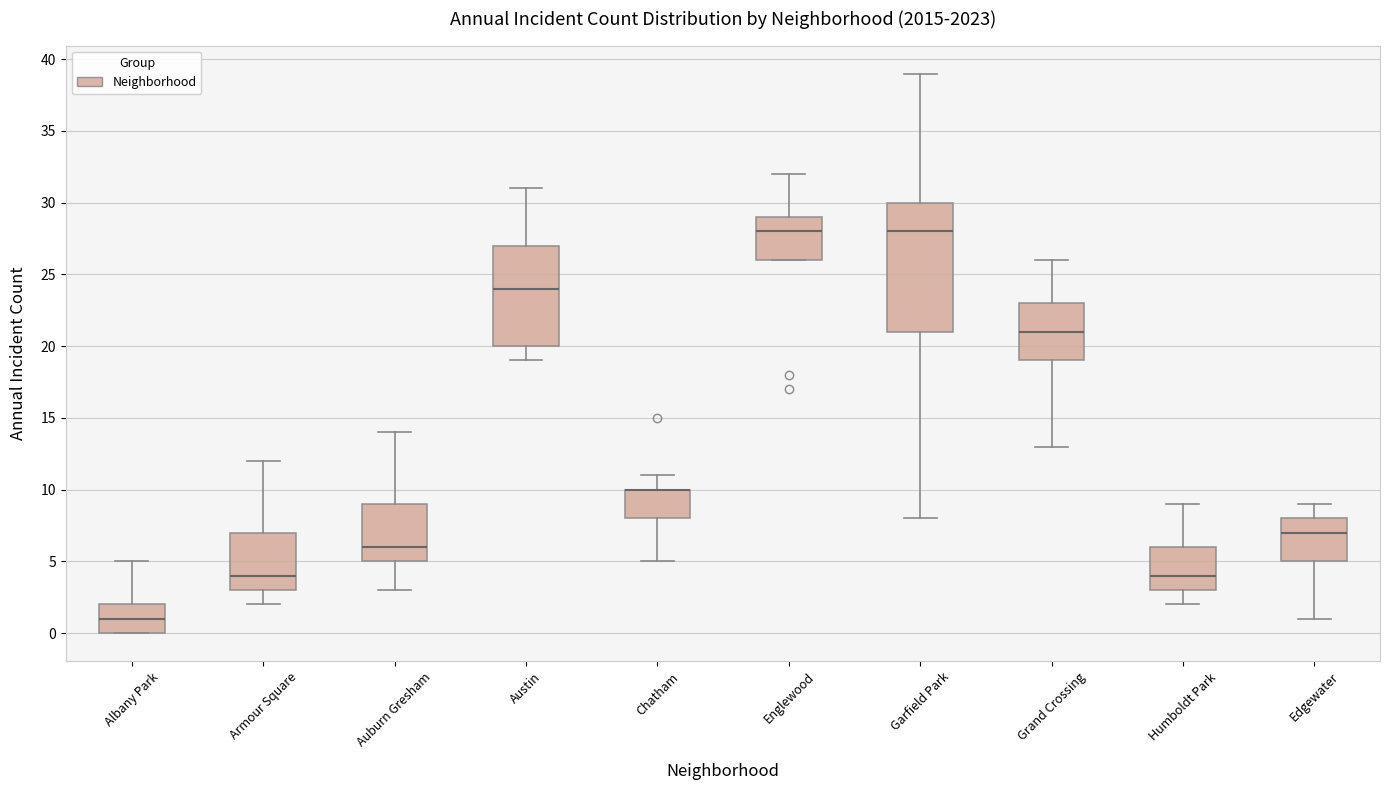

Where does the median line of the box for Albany Park sit on the y-axis? The values are not printed on the chart, so give them approximately, as read against the axis.

1